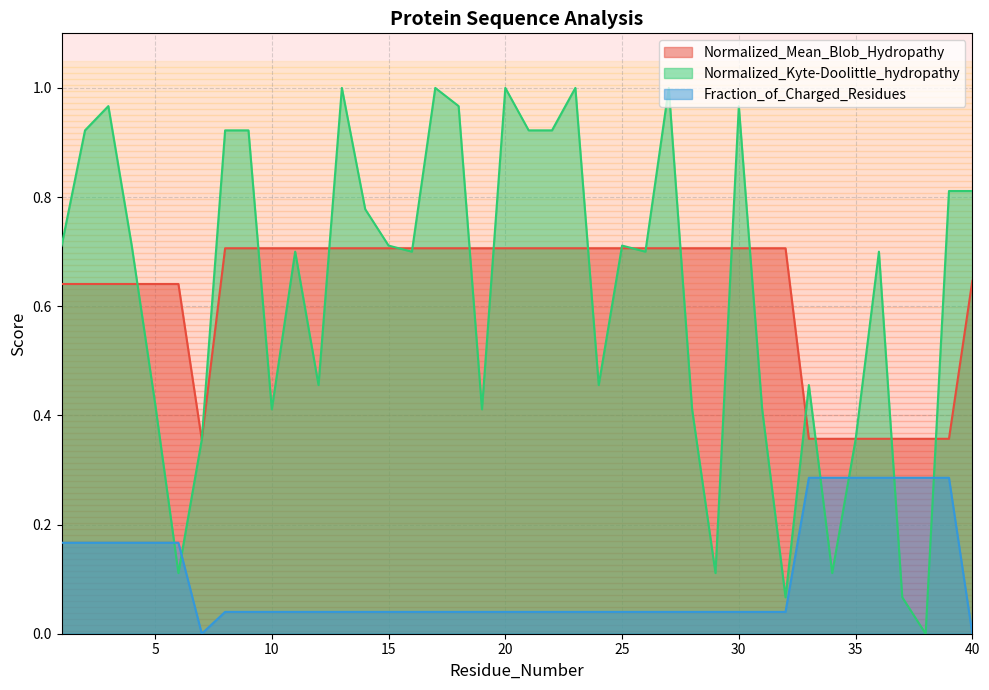

Reading left to right, transcribe all the data shown in this chart.

Normalized_Mean_Blob_Hydropathy: 1=0.6	2=0.6	3=0.6	4=0.6	5=0.6	6=0.6	7=0.4	8=0.7	9=0.7	10=0.7	11=0.7	12=0.7	13=0.7	14=0.7	15=0.7	16=0.7	17=0.7	18=0.7	19=0.7	20=0.7	21=0.7	22=0.7	23=0.7	24=0.7	25=0.7	26=0.7	27=0.7	28=0.7	29=0.7	30=0.7	31=0.7	32=0.7	33=0.4	34=0.4	35=0.4	36=0.4	37=0.4	38=0.4	39=0.4	40=0.6
Normalized_Kyte-Doolittle_hydropathy: 1=0.7	2=0.9	3=1.0	4=0.7	5=0.4	6=0.1	7=0.4	8=0.9	9=0.9	10=0.4	11=0.7	12=0.5	13=1.0	14=0.8	15=0.7	16=0.7	17=1.0	18=1.0	19=0.4	20=1.0	21=0.9	22=0.9	23=1.0	24=0.5	25=0.7	26=0.7	27=1.0	28=0.4	29=0.1	30=1.0	31=0.4	32=0.1	33=0.5	34=0.1	35=0.4	36=0.7	37=0.1	38=0.0	39=0.8	40=0.8
Fraction_of_Charged_Residues: 1=0.2	2=0.2	3=0.2	4=0.2	5=0.2	6=0.2	7=0.0	8=0.0	9=0.0	10=0.0	11=0.0	12=0.0	13=0.0	14=0.0	15=0.0	16=0.0	17=0.0	18=0.0	19=0.0	20=0.0	21=0.0	22=0.0	23=0.0	24=0.0	25=0.0	26=0.0	27=0.0	28=0.0	29=0.0	30=0.0	31=0.0	32=0.0	33=0.3	34=0.3	35=0.3	36=0.3	37=0.3	38=0.3	39=0.3	40=0.0